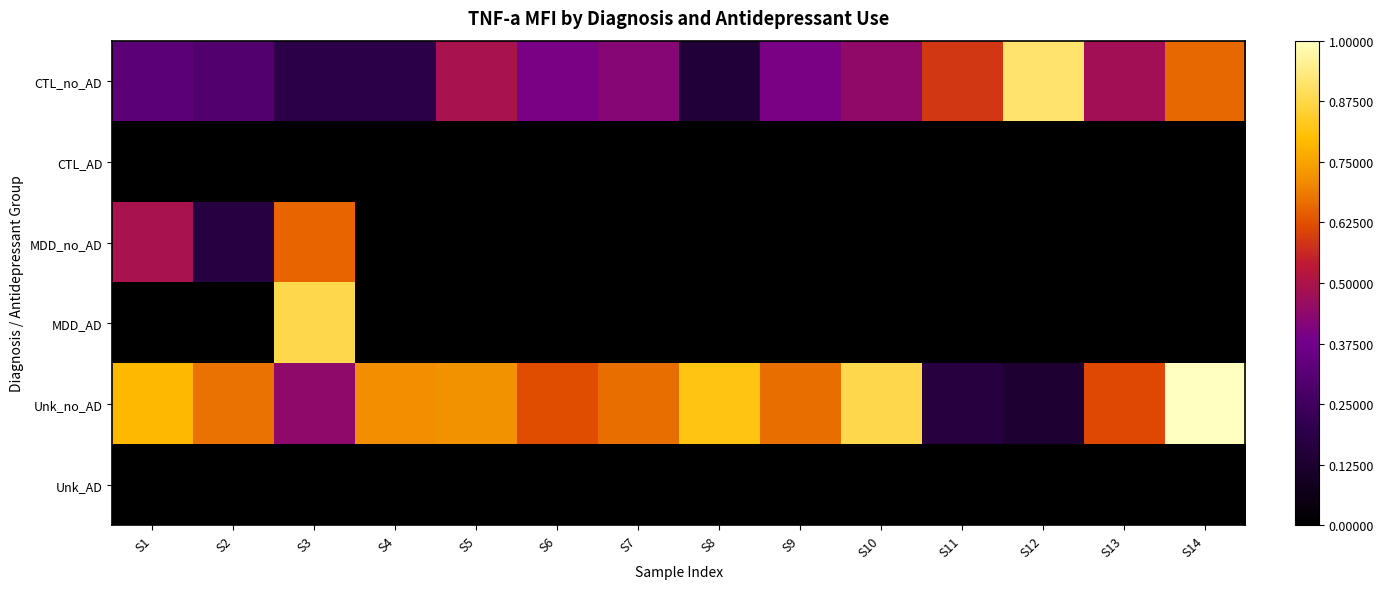

List the series in order of their peak value, lowest first.

CTL_AD, Unk_AD, MDD_no_AD, MDD_AD, CTL_no_AD, Unk_no_AD